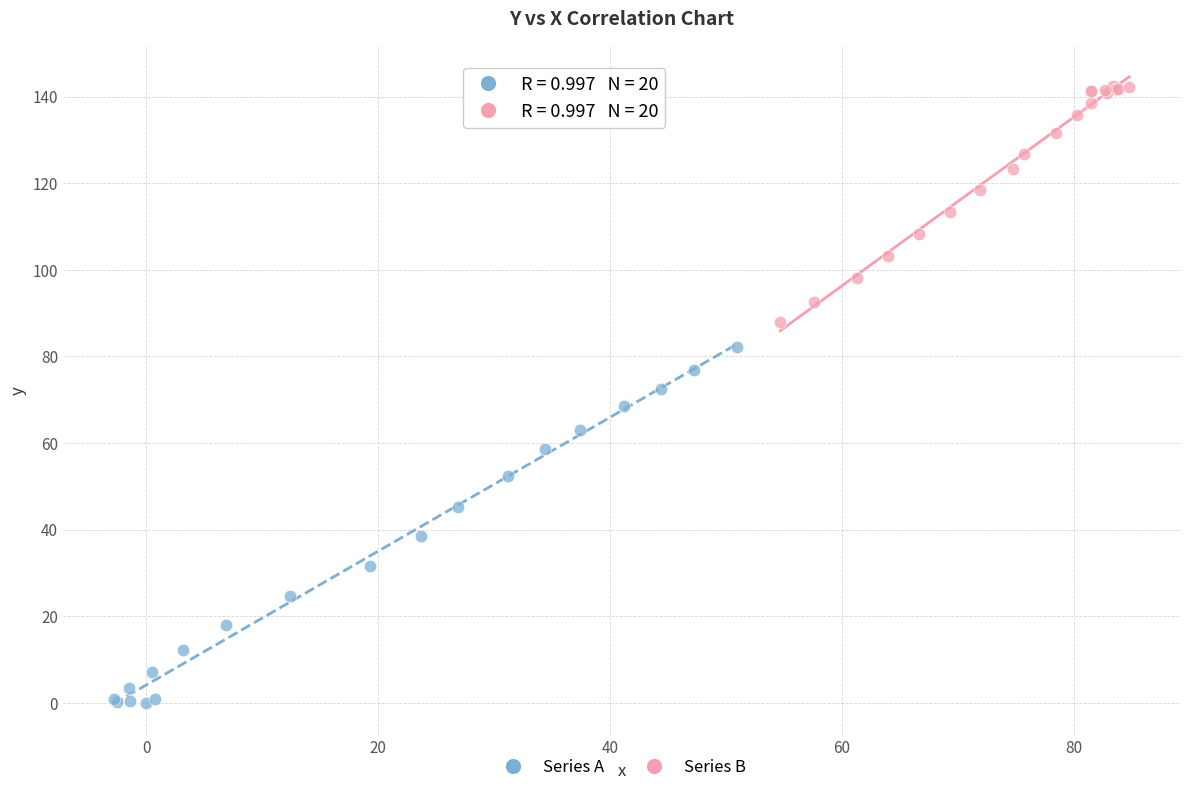

Which series has the largest Y range (max minus min)?

Series A